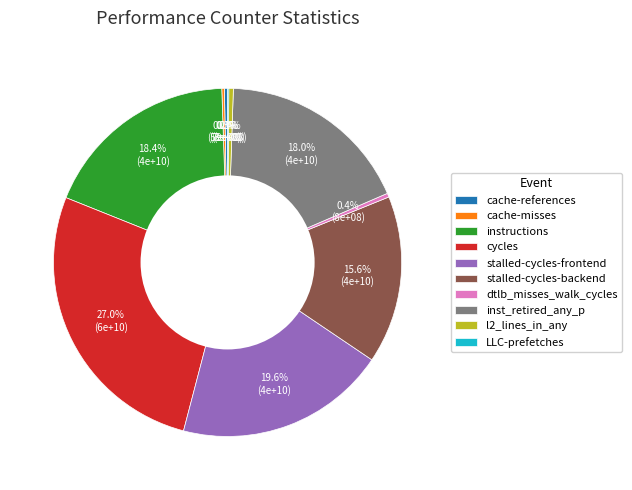

Does stalled-cycles-backend account for over 50% of the chart?

No